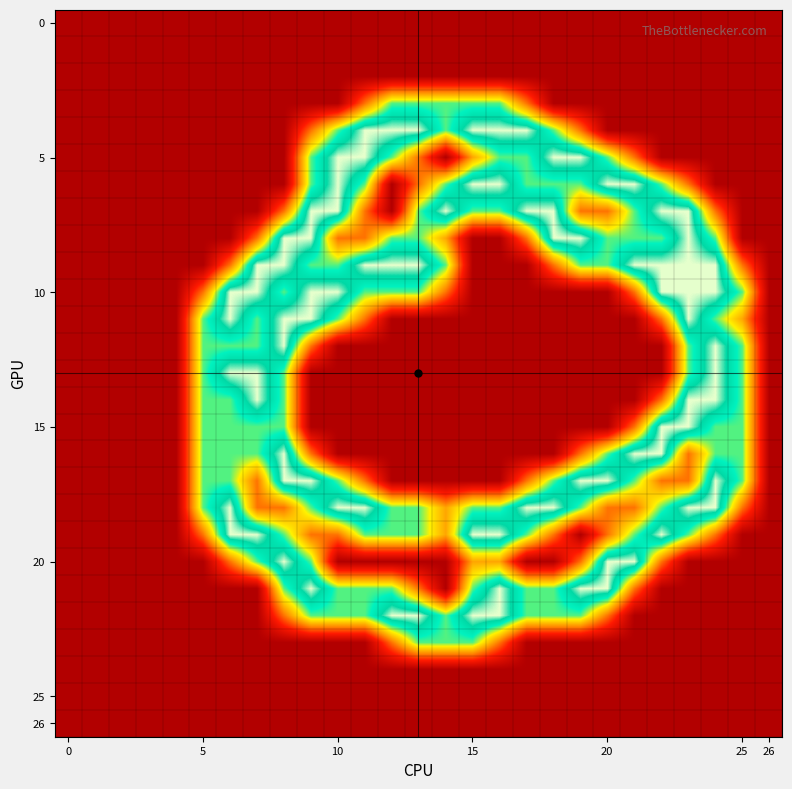

How many categories are shown in the chart?

27